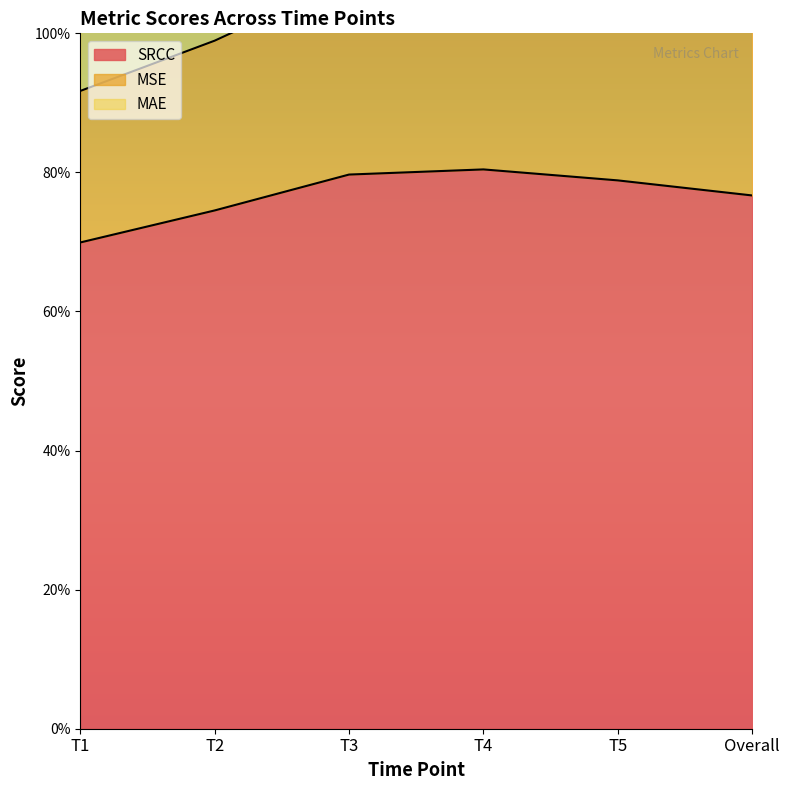

True or false: SRCC has a value of 1.3 at T3.

False